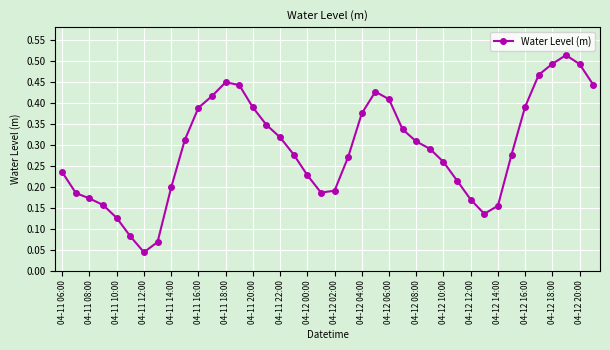

How many interior local valleys (lower than both neighbors) does the data have?

3